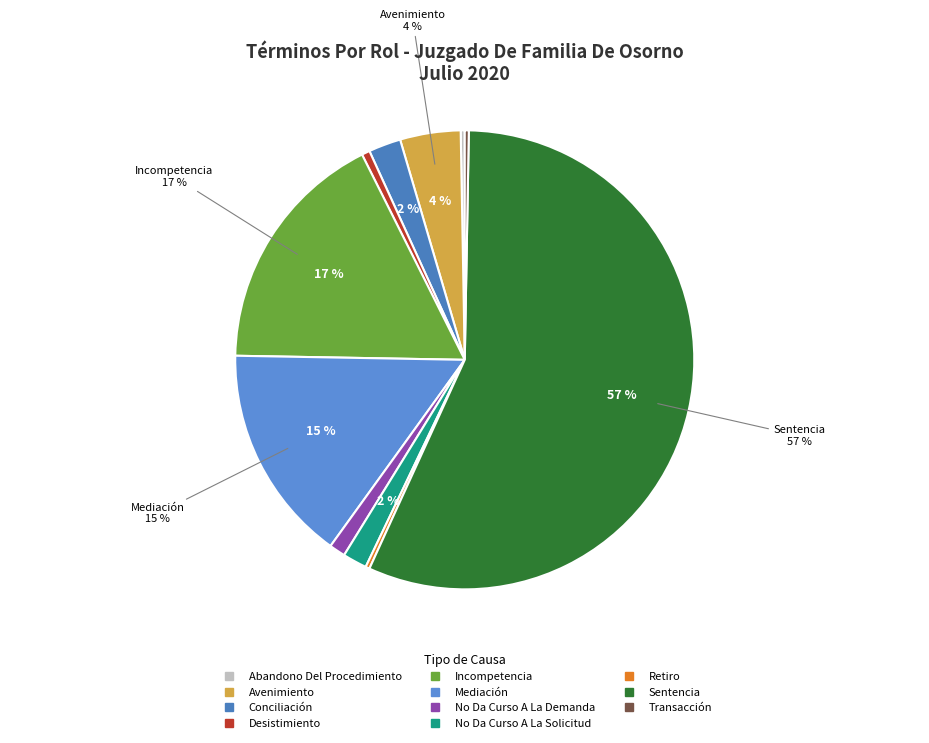

Count the number of slices in the pie.

11